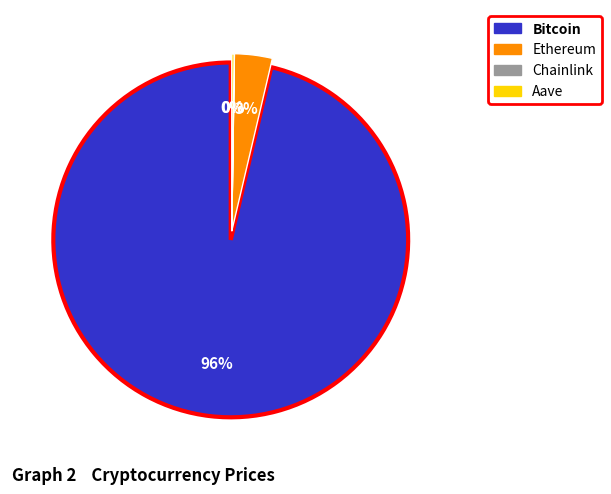

How many slices are in this pie chart?

4